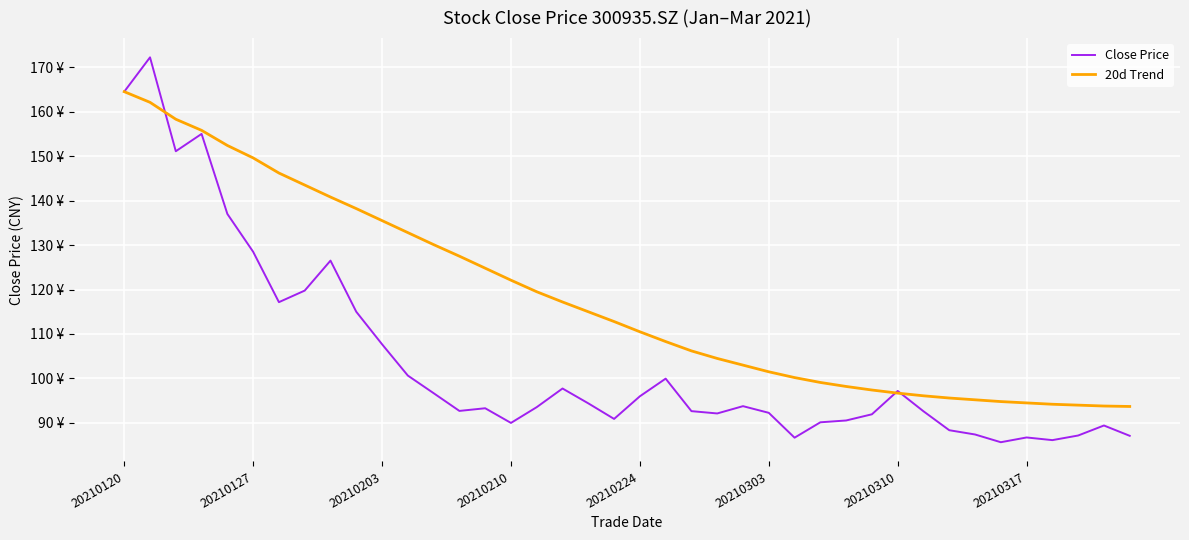

What are all the series names shown in the legend?

Close Price, 20d Trend